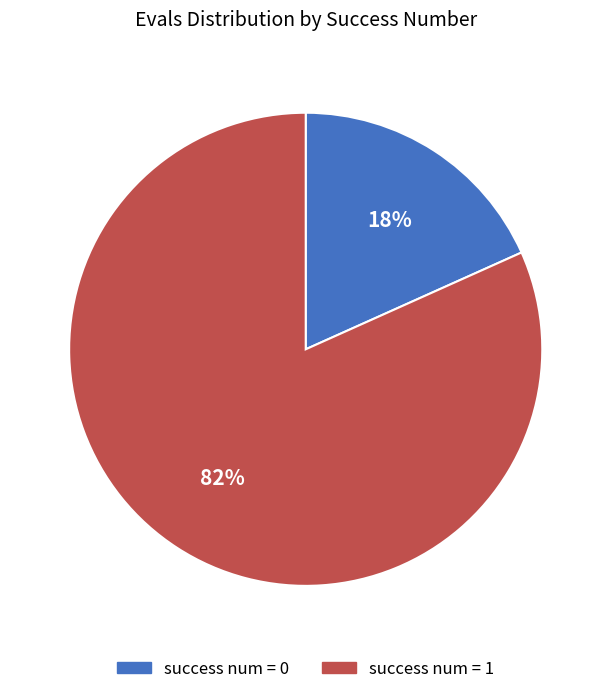

Is there a majority slice in this chart?

Yes